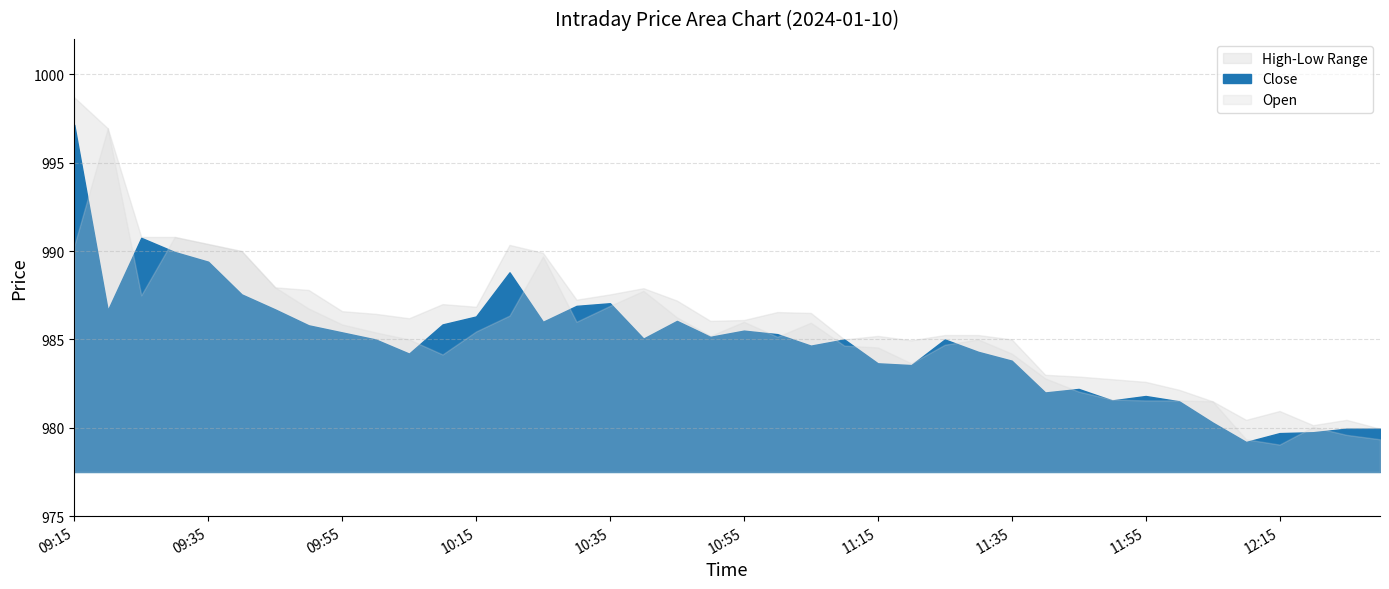

The Low series shows 223.8 at 12:20. True or false?

False